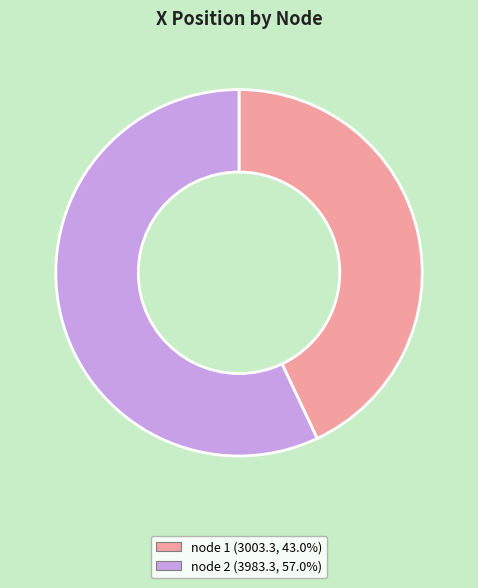

Rank the categories by value from lowest to highest.

node 1, node 2